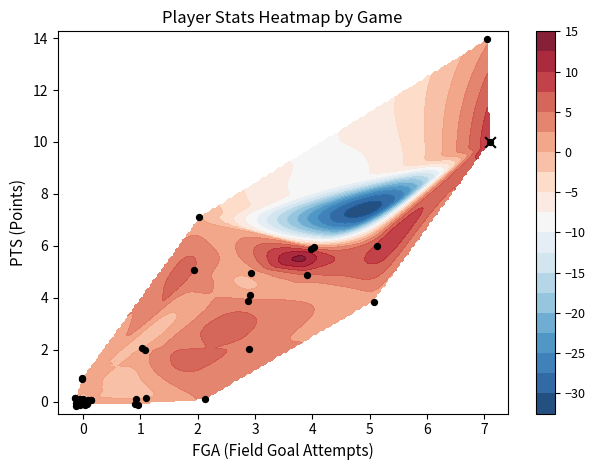

What is the difference between the maximum and minimum values?

14.1